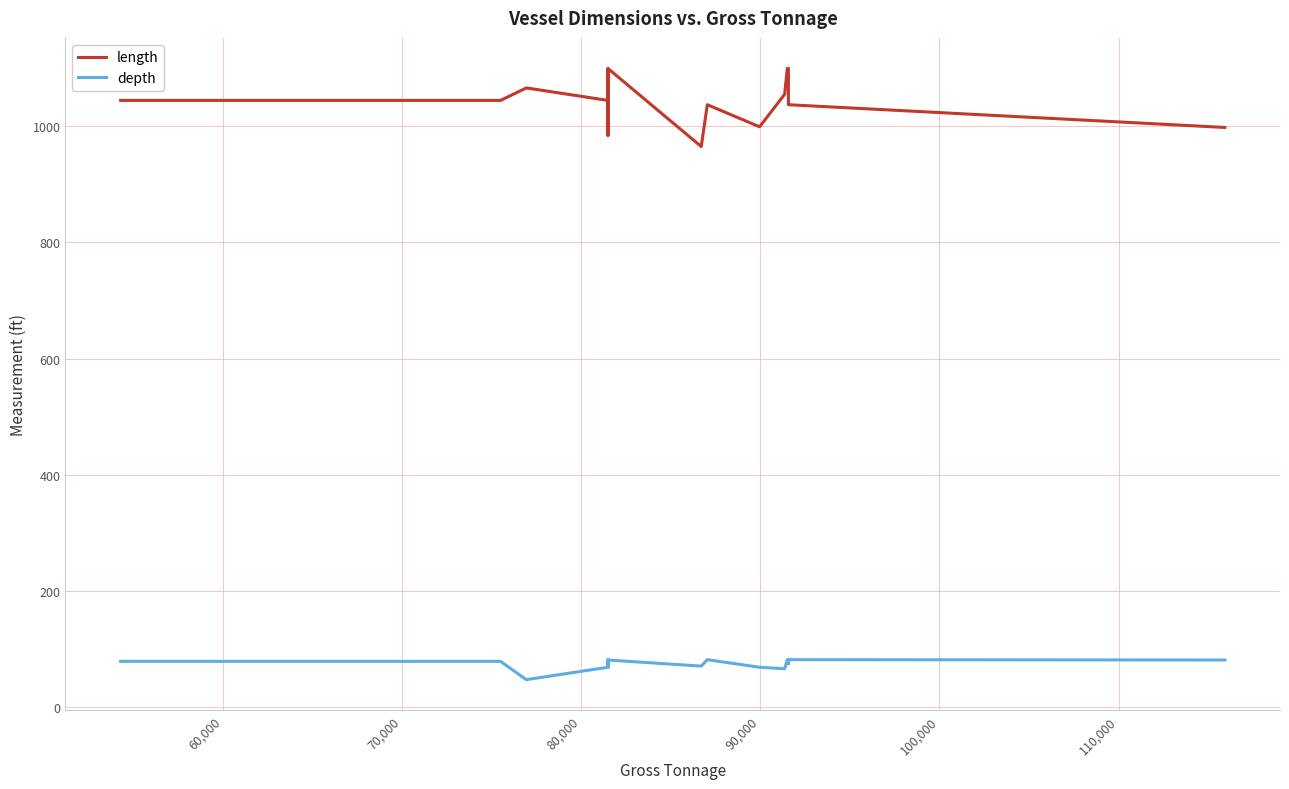

In length, how many points are higher than both neighbors (excluding endpoints)?

4